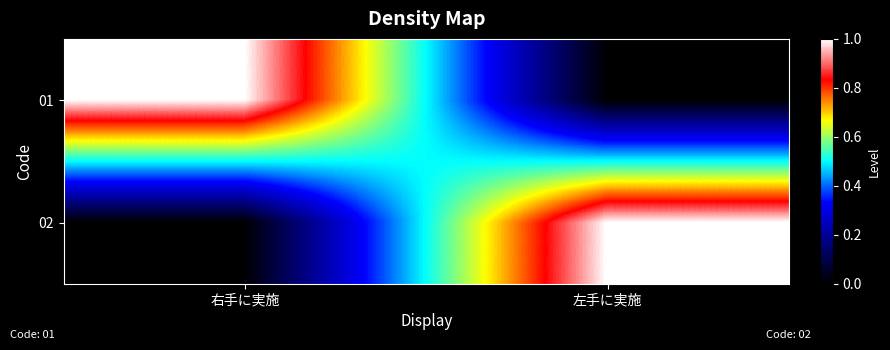

Reading left to right, list all the values displayed in this chart.

01: 右手に実施=1	左手に実施=0
02: 右手に実施=0	左手に実施=1